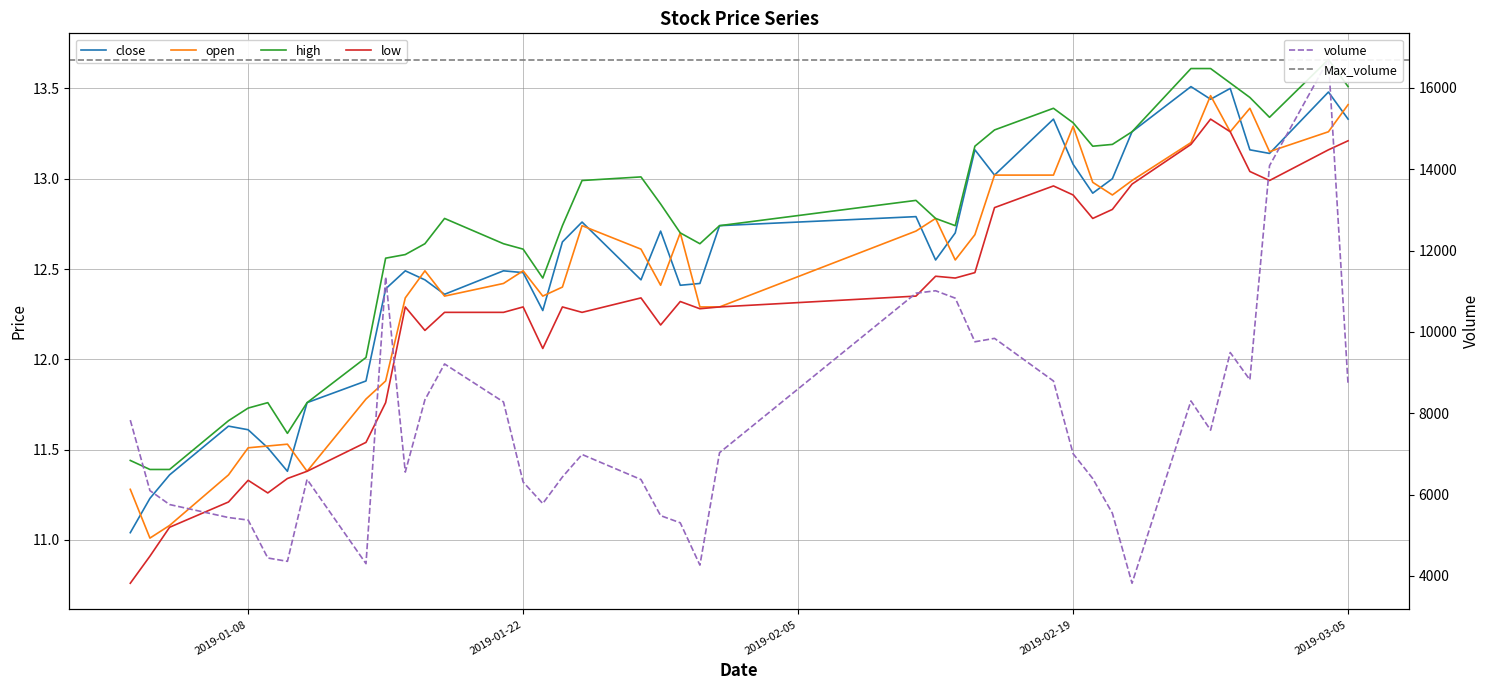

What is the difference between the maximum and minimum values in the close series?

2.5